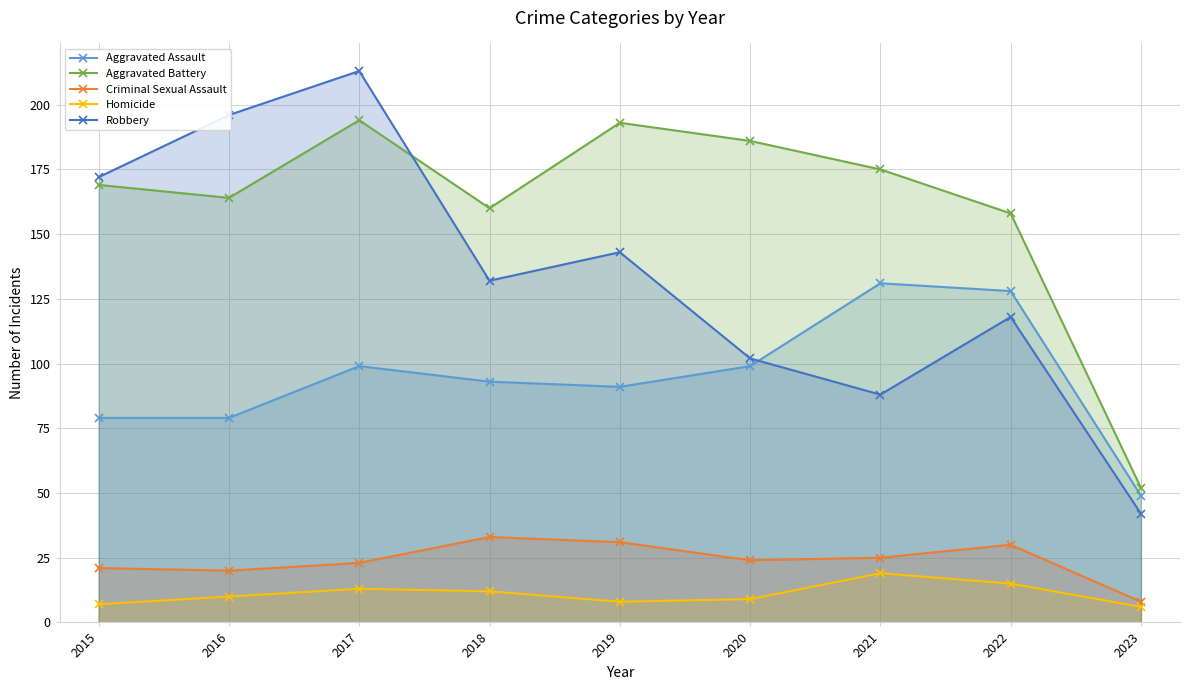

What is the difference between the Robbery values at 2016 and 2017?

17